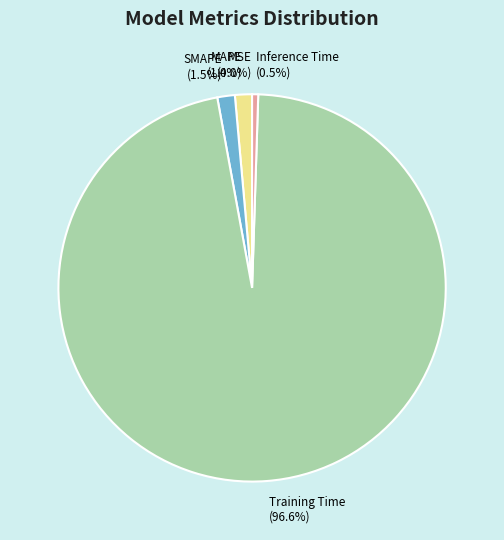

Do SMAPE and Inference Time together represent more than half of the pie?

No